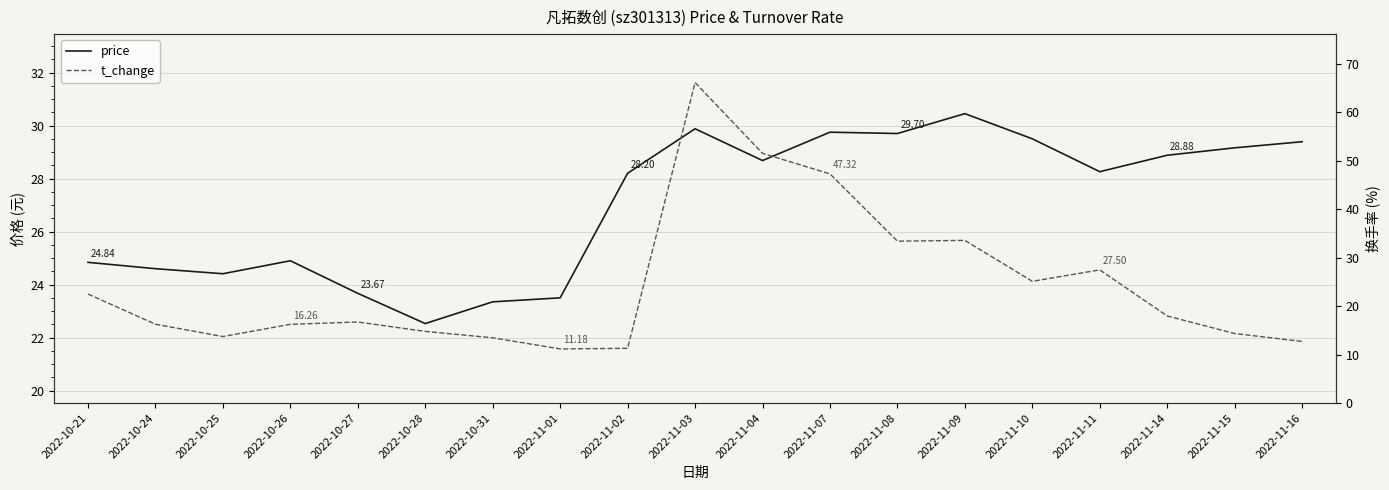

The t_change series shows 19.7 at 2022-11-01. True or false?

False